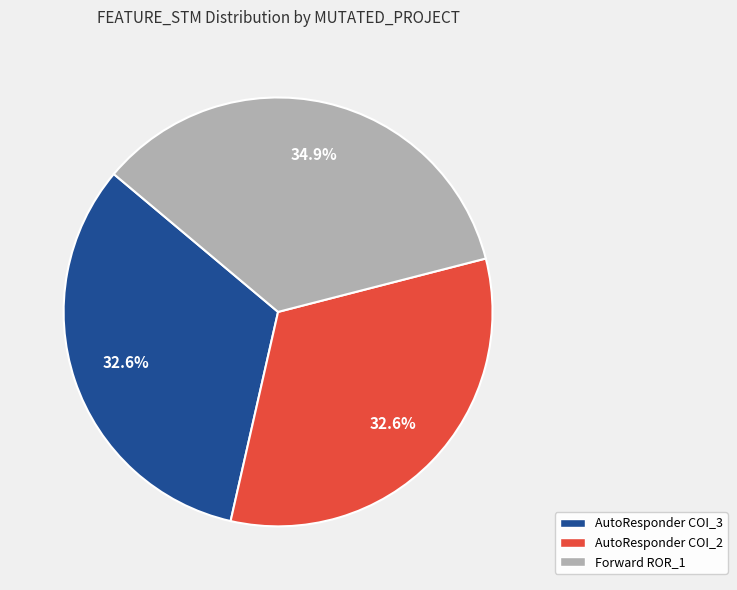

Which category has the biggest portion of the pie?

Forward ROR_1